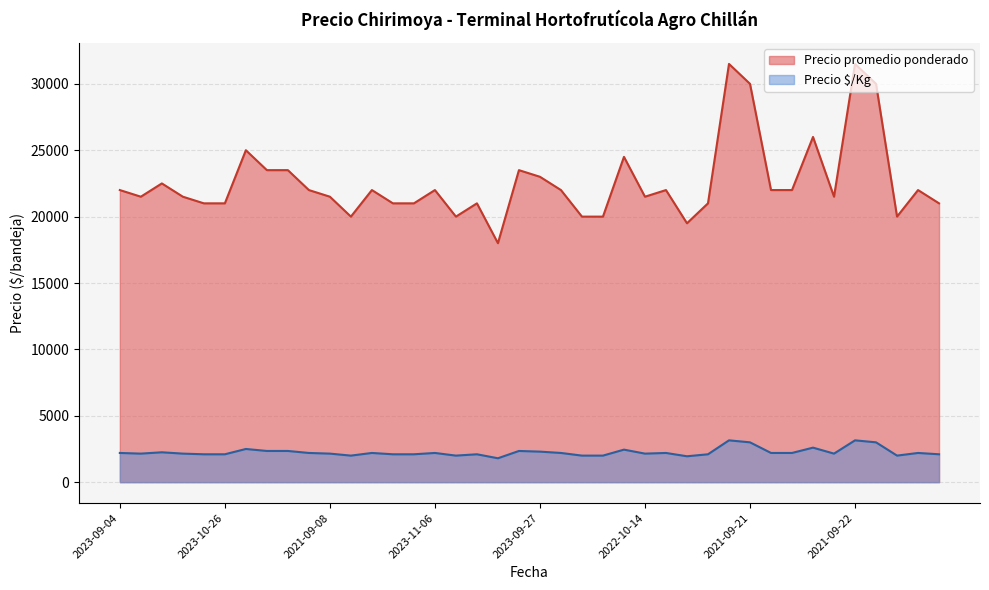

What is the lowest value of the Precio $/Kg series?

1800